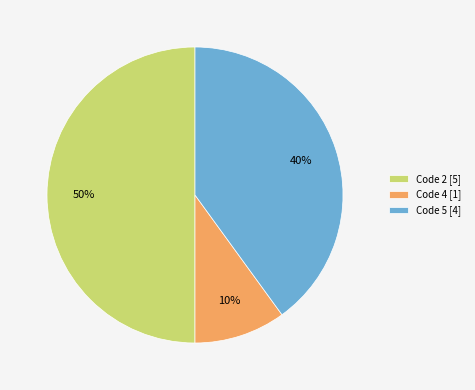

True or false: Code 2 [5] accounts for 39% of the total.

False